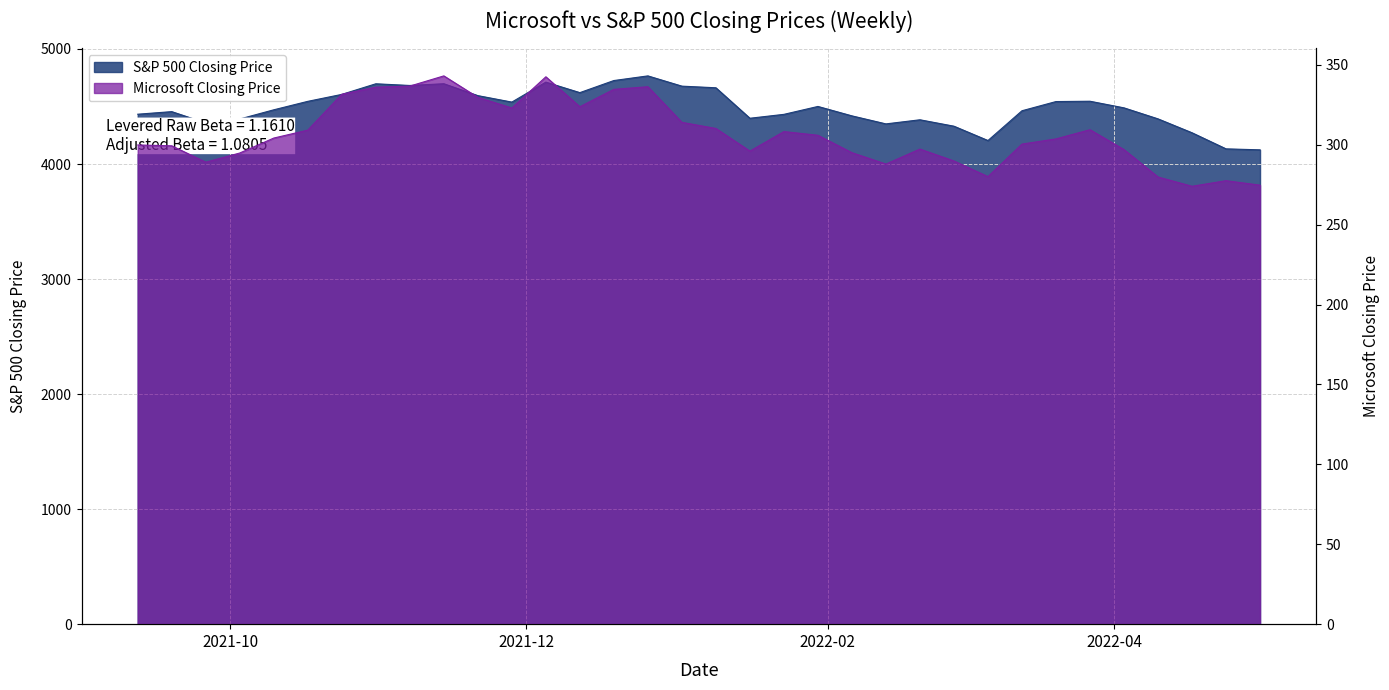

The Microsoft Closing Price series shows 331.6 at 2021-10-24. True or false?

True